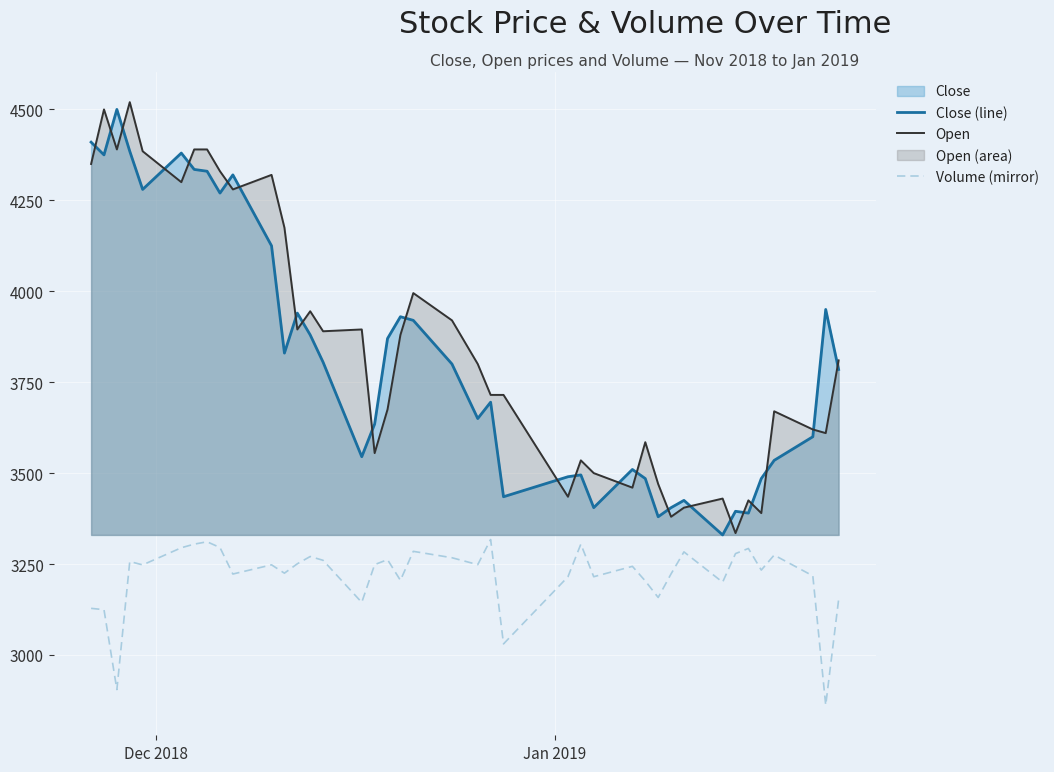

Reading right to left, transcribe all the data shown in this chart.

Close (line): 3785.0	3950.0	3600.0	3535.0	3485.0	3390.0	3395.0	3330.0	3425.0	3405.0	3380.0	3485.0	3510.0	3405.0	3495.0	3490.0	3435.0	3695.0	3650.0	3800.0	3920.0	3930.0	3870.0	3635.0	3545.0	3805.0	3880.0	3940.0	3830.0	4125.0	4320.0	4270.0	4330.0	4335.0	4380.0	4280.0	4385.0	4500.0	4375.0	4410.0
Open: 3810.0	3610.0	3620.0	3670.0	3390.0	3425.0	3335.0	3430.0	3405.0	3380.0	3470.0	3585.0	3460.0	3500.0	3535.0	3435.0	3715.0	3715.0	3800.0	3920.0	3995.0	3880.0	3675.0	3555.0	3895.0	3890.0	3945.0	3895.0	4175.0	4320.0	4280.0	4330.0	4390.0	4390.0	4300.0	4385.0	4520.0	4390.0	4500.0	4350.0
Volume (mirror): 3151.8	2862.0	3217.4	3274.6	3233.4	3292.8	3278.6	3200.1	3283.3	3222.9	3158.0	3203.4	3243.6	3215.1	3304.7	3215.0	3030.4	3317.4	3248.3	3267.3	3284.8	3205.1	3262.1	3248.3	3144.5	3260.2	3270.6	3250.6	3224.8	3247.7	3222.5	3295.4	3311.1	3304.7	3294.8	3247.6	3256.9	2904.7	3124.5	3128.1